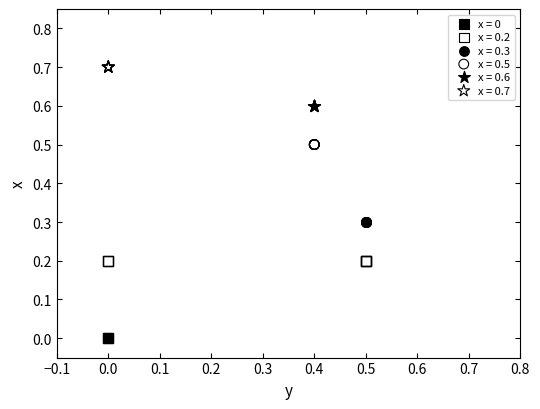

Which series reaches the maximum Y coordinate?

x = 0.7